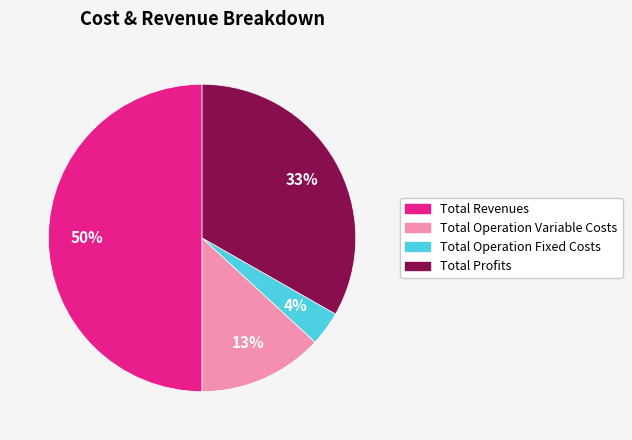

To the nearest percent, what is the average slice percentage?

25%